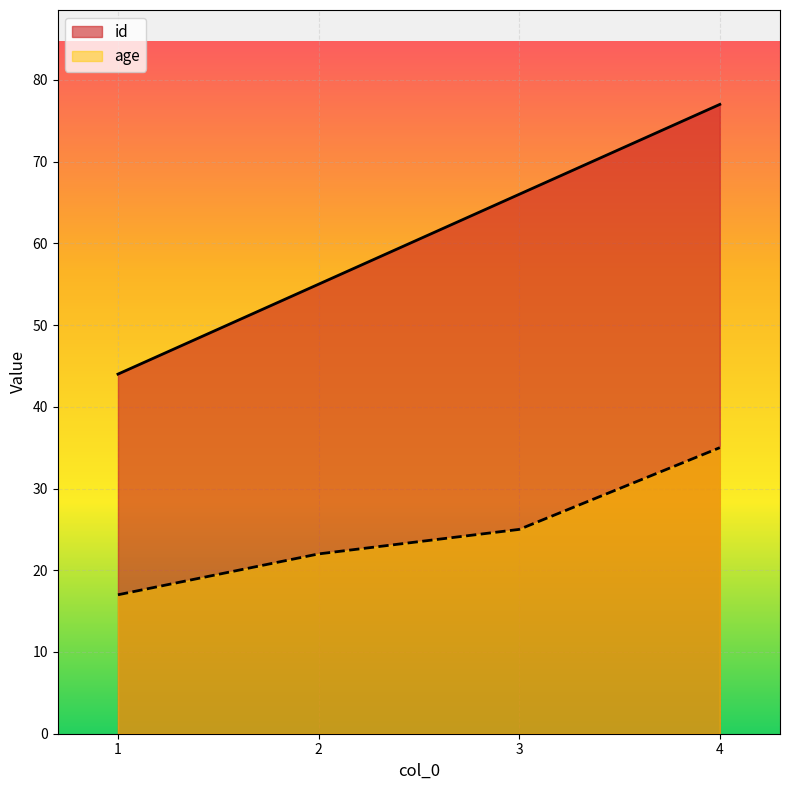

What is the value of the age point at the 4th from the left?

35